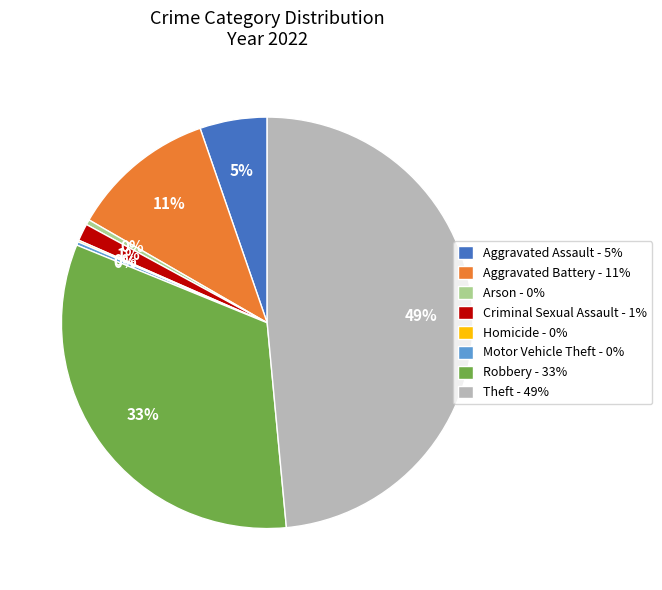

Combined, do Aggravated Battery and Theft account for over 50%?

Yes